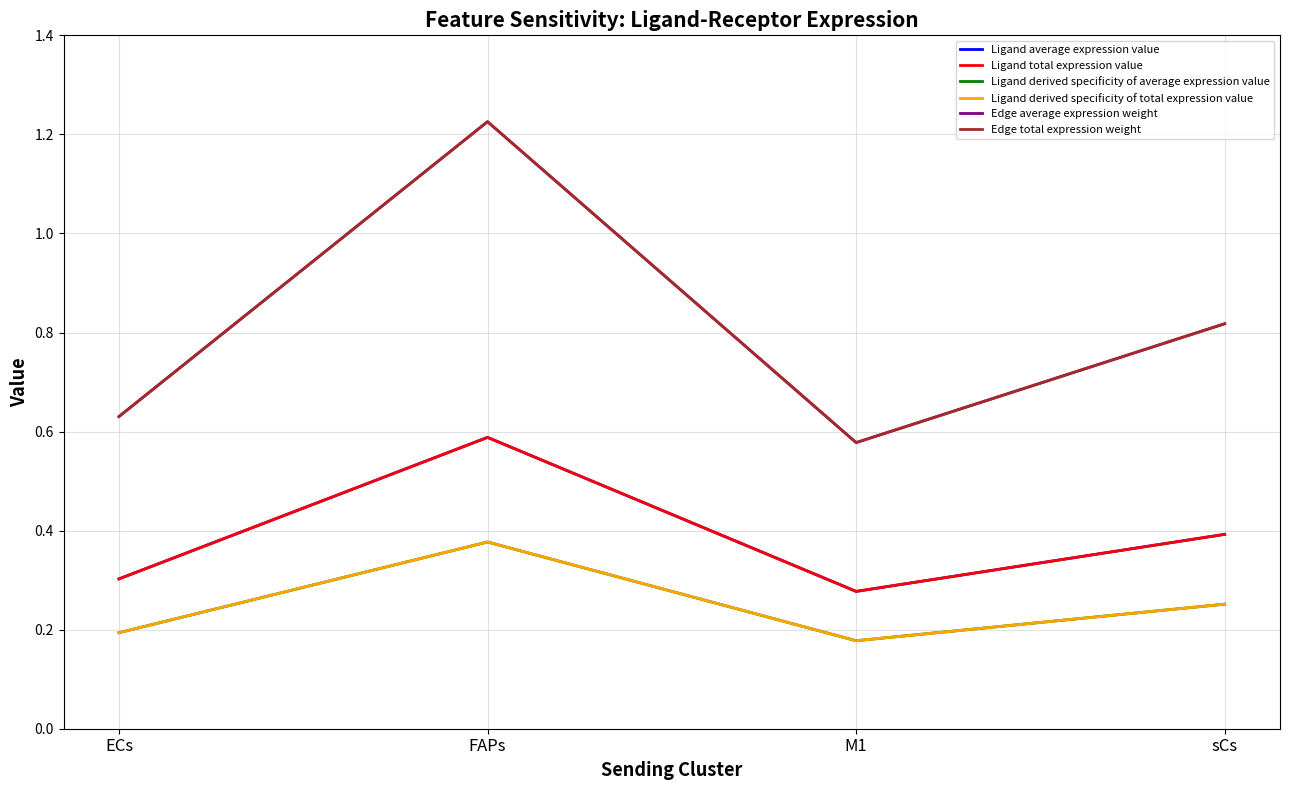

Does the chart have visible grid lines?

Yes